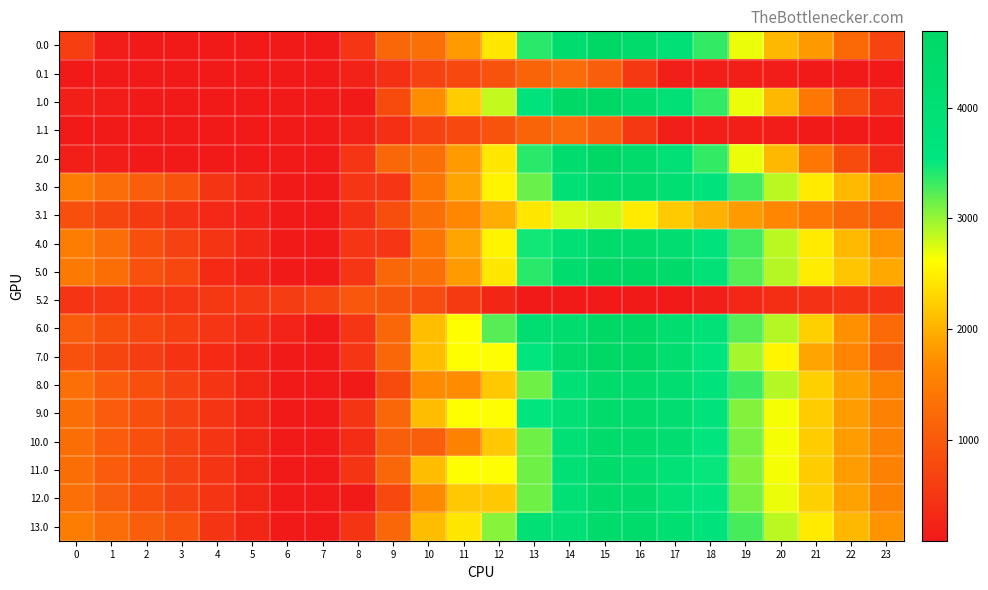

Reading left to right, transcribe all the data shown in this chart.

0.0: 0=611.8	1=157.8	2=115.0	3=110.6	4=105.6	5=101.9	6=93.8	7=93.8	8=485.1	9=1194.8	10=1310.7	11=1821.6	12=2434.8	13=3387.8	14=4249.4	15=4688.0	16=4434.6	17=3934.7	18=3342.1	19=2686.4	20=2050.1	21=1809.4	22=1211.1	23=694.6
0.1: 0=93.8	1=93.8	2=93.8	3=93.8	4=93.8	5=93.8	6=93.8	7=93.8	8=217.7	9=406.9	10=678.3	11=764.3	12=897.6	13=1136.7	14=1249.2	15=1074.4	16=521.6	17=166.8	18=161.4	19=161.2	20=146.5	21=113.8	22=93.8	23=93.8
1.0: 0=175.4	1=125.4	2=115.0	3=110.6	4=105.6	5=101.9	6=93.8	7=93.8	8=93.8	9=803.5	10=1710.5	11=2221.3	12=2834.6	13=3787.6	14=4649.2	15=4688.0	16=4434.6	17=3934.7	18=3342.1	19=2686.4	20=2050.1	21=1405.3	22=807.1	23=290.6
1.1: 0=93.8	1=93.8	2=93.8	3=93.8	4=93.8	5=93.8	6=93.8	7=93.8	8=217.7	9=406.9	10=678.3	11=764.3	12=897.6	13=1136.7	14=1249.2	15=1074.4	16=521.6	17=166.5	18=161.1	19=160.9	20=146.3	21=113.8	22=93.8	23=93.8
2.0: 0=175.3	1=125.3	2=114.8	3=110.4	4=105.5	5=101.7	6=93.8	7=93.8	8=485.1	9=1194.8	10=1310.7	11=1821.6	12=2434.8	13=3387.8	14=4249.4	15=4688.0	16=4434.6	17=3934.7	18=3342.1	19=2686.4	20=2050.1	21=1405.3	22=807.1	23=290.6
3.0: 0=1503.7	1=1268.9	2=1073.6	3=884.3	4=475.3	5=286.7	6=93.8	7=93.8	8=485.1	9=485.1	10=1392.1	11=1902.9	12=2516.2	13=3147.3	14=4008.8	15=4447.4	16=4413.2	17=4100.4	18=3727.0	19=3290.4	20=2873.4	21=2447.7	22=2068.7	23=1771.4
3.1: 0=848.7	1=703.1	2=570.9	3=443.9	4=320.1	5=210.2	6=93.9	7=93.8	8=432.5	9=836.6	10=1322.7	11=1623.7	12=1971.8	13=2425.6	14=2753.0	15=2785.2	16=2451.5	17=2199.5	18=2009.2	19=1824.1	20=1624.6	21=1407.1	22=1202.2	23=1017.9
4.0: 0=1503.7	1=1268.9	2=854.4	3=665.1	4=475.3	5=286.7	6=93.8	7=93.8	8=485.1	9=485.1	10=1392.1	11=1902.9	12=2516.2	13=3469.2	14=4008.8	15=4447.4	16=4413.2	17=4132.6	18=3759.2	19=3290.4	20=2873.4	21=2447.7	22=2068.7	23=1771.4
5.0: 0=1448.1	1=1282.0	2=867.5	3=746.9	4=338.0	5=218.0	6=93.8	7=93.8	8=485.1	9=1194.8	10=1310.6	11=1821.5	12=2434.7	13=3387.8	14=4249.3	15=4687.9	16=4687.9	17=4476.0	18=3883.4	19=3227.6	20=2879.3	21=2474.0	22=2163.6	23=1935.0
5.2: 0=476.3	1=488.4	2=487.9	3=491.8	4=502.4	5=541.9	6=597.6	7=704.9	8=952.1	9=948.5	10=808.6	11=570.6	12=281.5	13=93.8	14=93.8	15=93.8	16=93.8	17=93.8	18=168.0	19=300.7	20=385.7	21=443.7	22=480.9	23=478.4
6.0: 0=1024.0	1=857.8	2=731.2	3=610.7	4=489.6	5=369.6	6=245.4	7=93.8	8=485.1	9=1194.8	10=2101.8	11=2612.7	12=3225.9	13=4178.9	14=4249.3	15=4687.9	16=4687.9	17=4188.1	18=3883.4	19=3227.6	20=2879.3	21=2234.4	22=1739.4	23=1223.0
7.0: 0=872.4	1=706.2	2=579.6	3=459.1	4=338.0	5=218.0	6=93.8	7=93.8	8=485.1	9=1194.8	10=2101.8	11=2612.7	12=2612.7	13=3565.7	14=4427.3	15=4687.9	16=4687.9	17=4188.1	18=3595.5	19=2939.7	20=2543.1	21=1898.2	22=1587.9	23=1071.4
8.0: 0=1296.6	1=1049.7	2=853.4	3=663.1	4=472.3	5=282.7	6=88.7	7=88.7	8=88.7	9=798.4	10=1705.5	11=1705.5	12=2182.2	13=3135.3	14=3996.8	15=4435.4	16=4400.2	17=4118.5	18=3744.1	19=3306.5	20=2888.5	21=2243.7	22=1863.6	23=1565.3
9.0: 0=1279.5	1=1044.7	2=849.4	3=660.2	4=470.4	5=281.7	6=88.8	7=88.8	8=480.1	9=1189.8	10=2096.8	11=2607.7	12=2607.7	13=3560.7	14=4001.4	15=4440.0	16=4405.8	17=4125.1	18=3722.0	19=3066.2	20=2649.2	21=2223.6	22=1844.5	23=1547.2
10.0: 0=1279.5	1=1044.7	2=849.4	3=660.2	4=470.4	5=281.7	6=88.8	7=88.8	8=353.0	9=1062.7	10=1062.7	11=1573.6	12=2186.8	13=3139.8	14=4001.4	15=4440.0	16=4405.8	17=4125.1	18=3532.5	19=3095.9	20=2649.2	21=2223.6	22=1844.5	23=1547.2
11.0: 0=1279.5	1=1044.7	2=849.4	3=660.2	4=470.4	5=281.7	6=88.8	7=88.8	8=480.1	9=1189.8	10=2096.8	11=2607.7	12=2607.7	13=3139.8	14=4001.4	15=4440.0	16=4186.6	17=3876.2	18=3502.8	19=3066.2	20=2649.2	21=2223.6	22=1844.5	23=1547.2
12.0: 0=1309.2	1=1074.4	2=849.4	3=660.2	4=470.4	5=281.7	6=88.8	7=88.8	8=88.8	9=768.9	10=1675.9	11=2186.8	12=2186.8	13=3139.8	14=4001.4	15=4440.0	16=4405.8	17=3905.9	18=3532.5	19=3095.9	20=2678.9	21=2253.3	22=1874.2	23=1576.9
13.0: 0=1498.7	1=1263.9	2=1068.6	3=879.4	4=470.4	5=281.7	6=88.8	7=88.8	8=480.1	9=1189.8	10=2096.8	11=2435.1	12=3048.4	13=4001.4	14=4001.4	15=4440.0	16=4376.1	17=4095.4	18=3722.0	19=3285.4	20=2868.4	21=2442.8	22=2063.7	23=1766.4